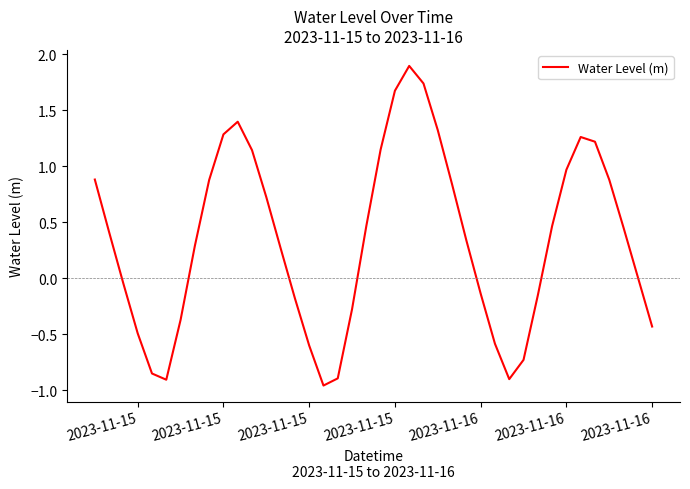

What is the greatest value displayed?

1.9